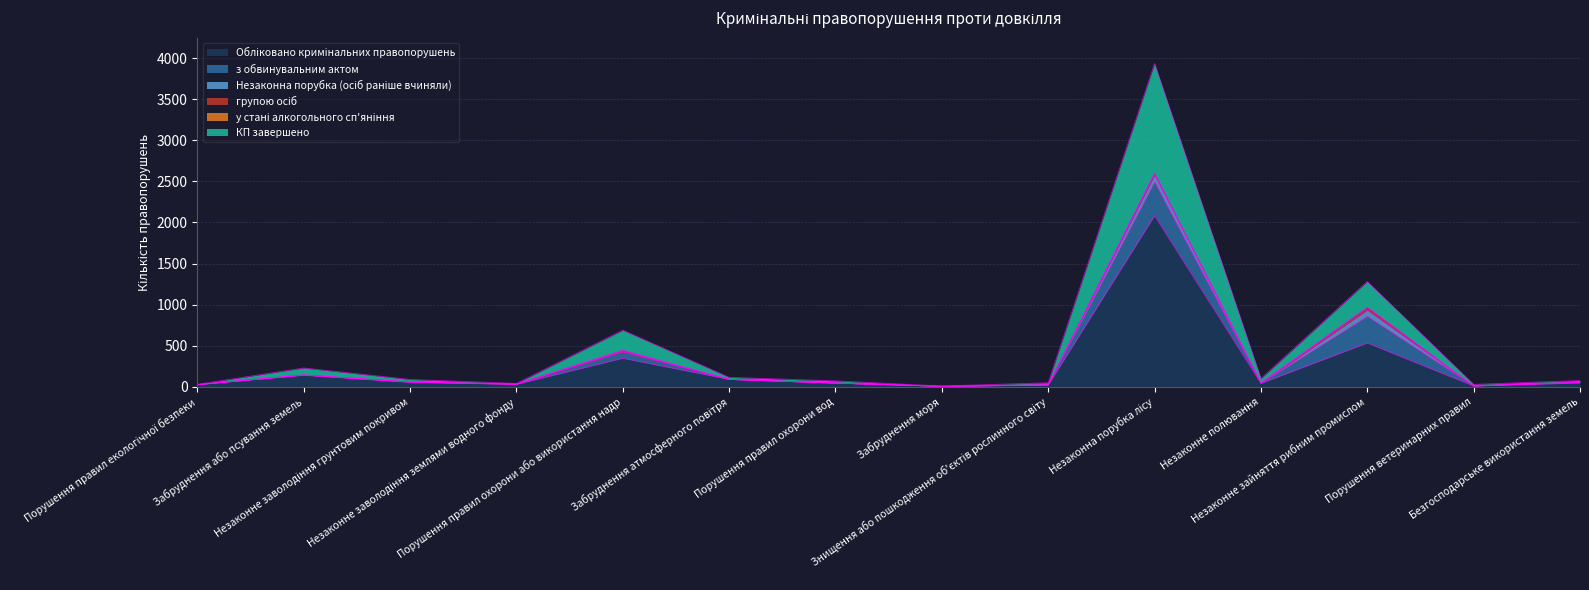

Between Незаконне зайняття рибним промислом and Порушення ветеринарних правил, which is larger?

Незаконне зайняття рибним промислом